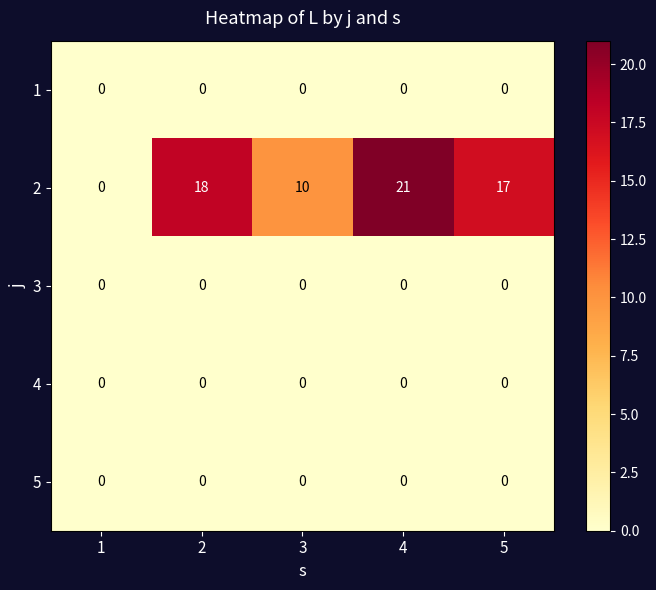

What is the sum of the 2 values at 5 and 3?

27